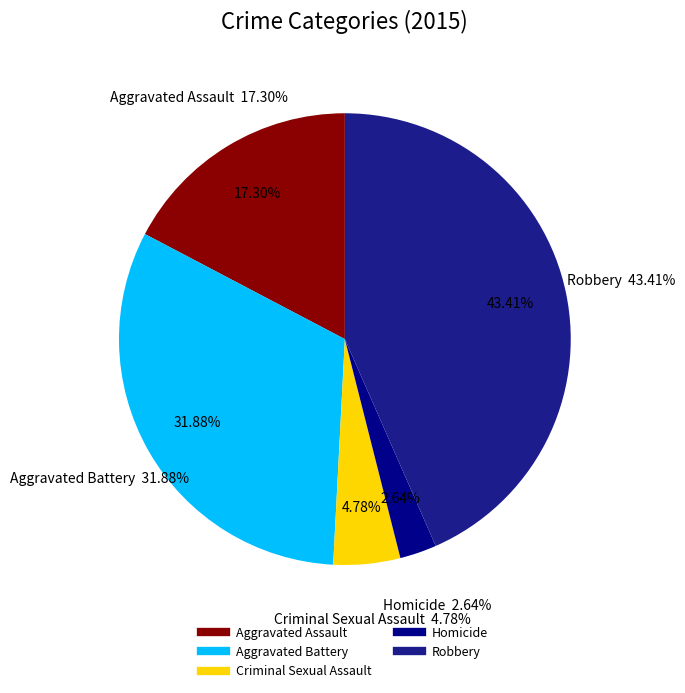

Is it true that Robbery is 43% of the pie?

True